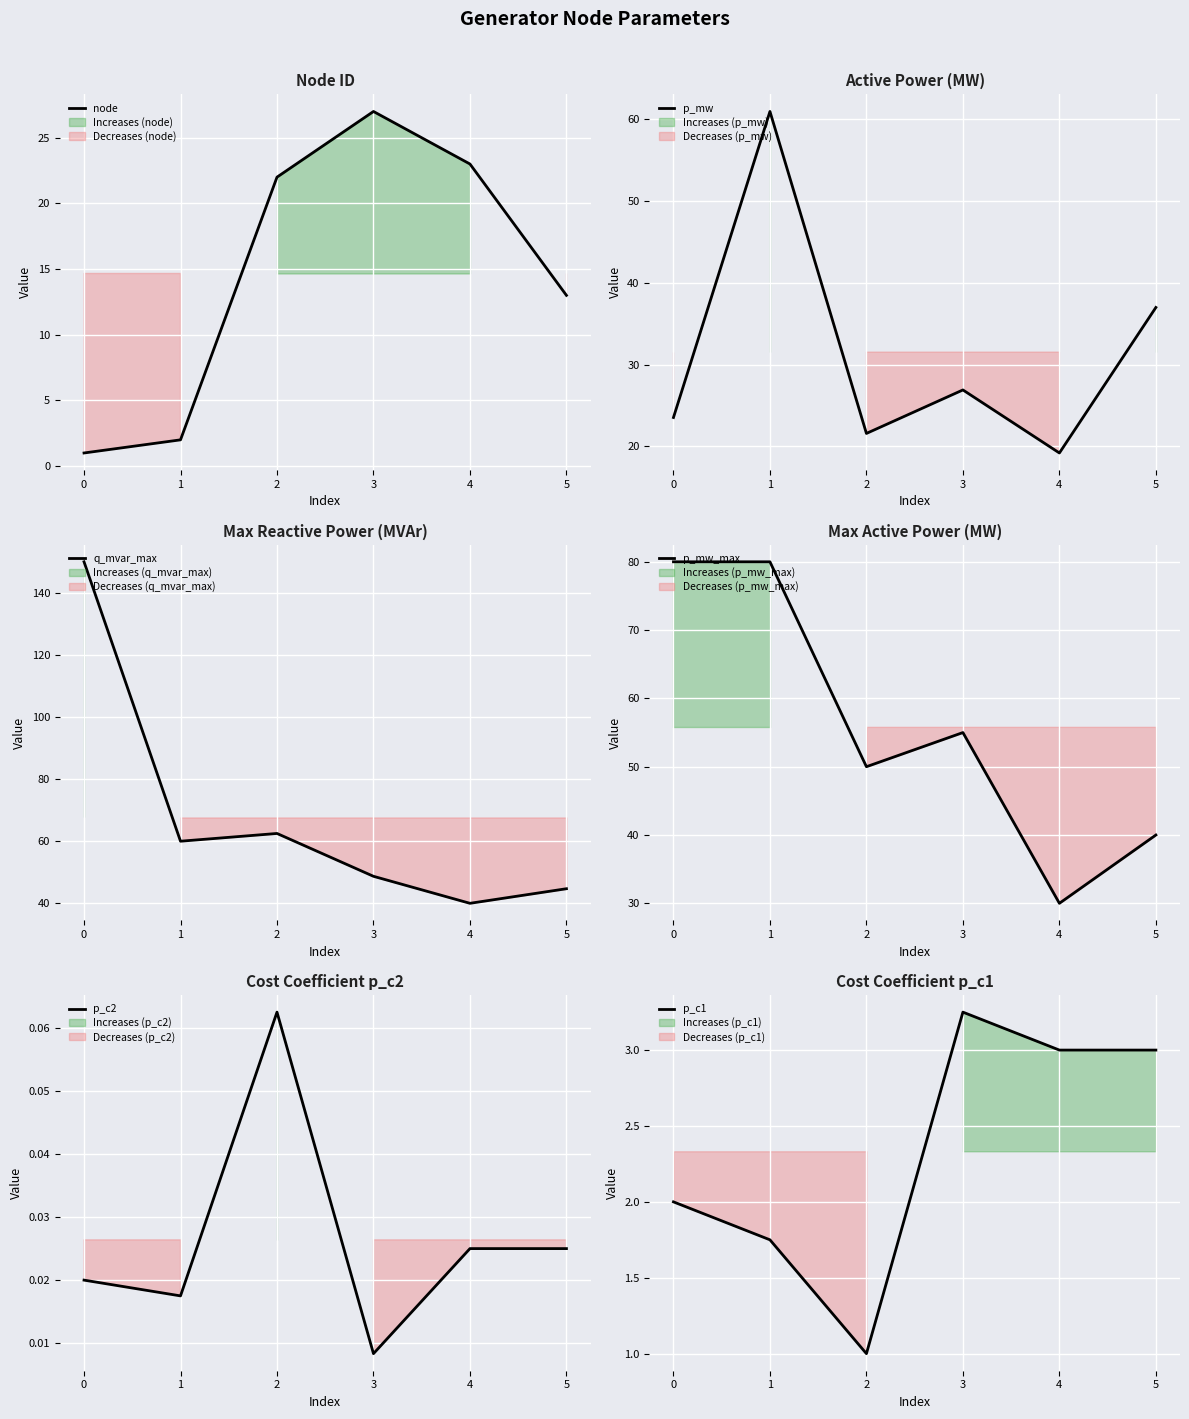

What is the total value across all series at 4?

115.2